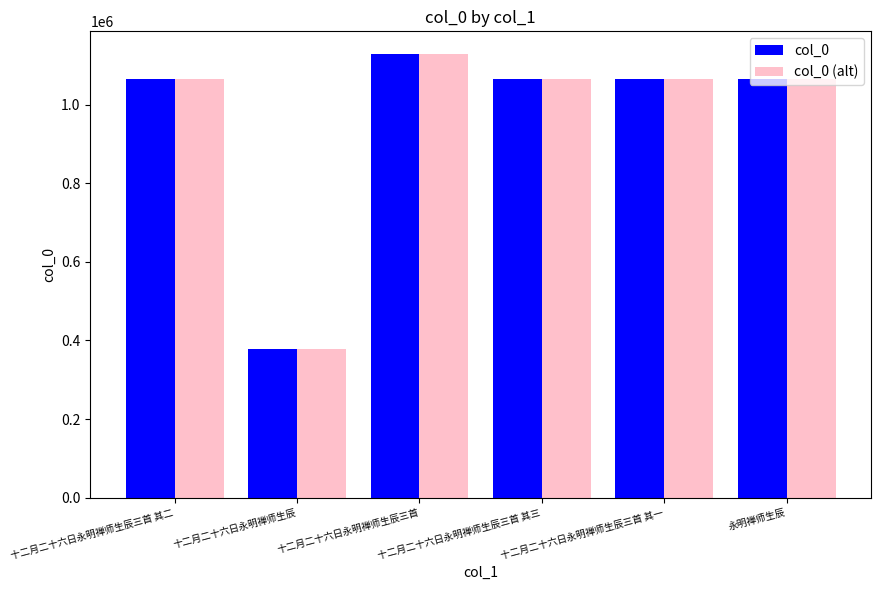

At which category does the chart reach its peak across all series?

十二月二十六日永明禅师生辰三首